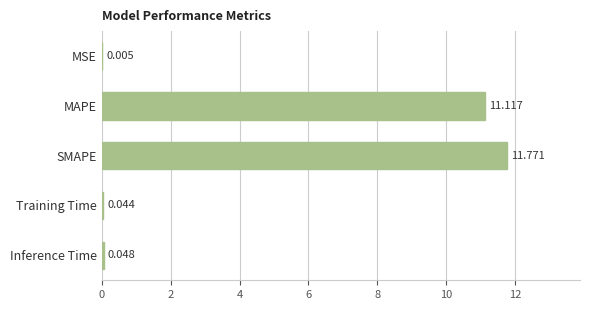

What is the maximum value shown in the chart?

11.8